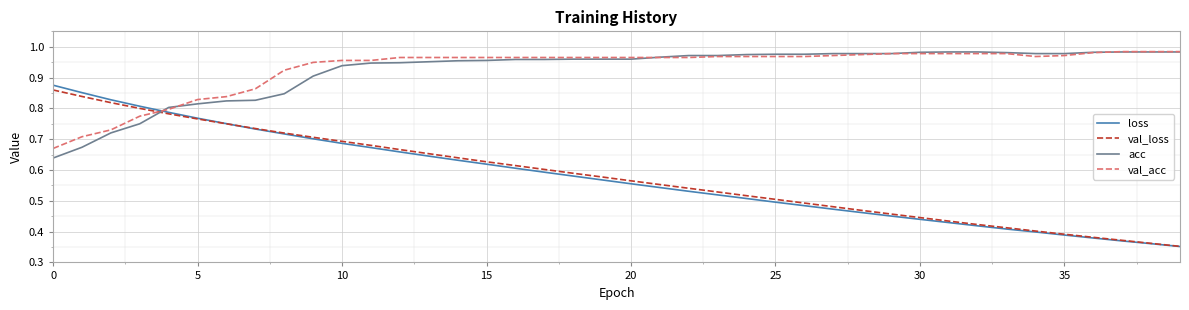

Which series has the widest spread of values?

loss